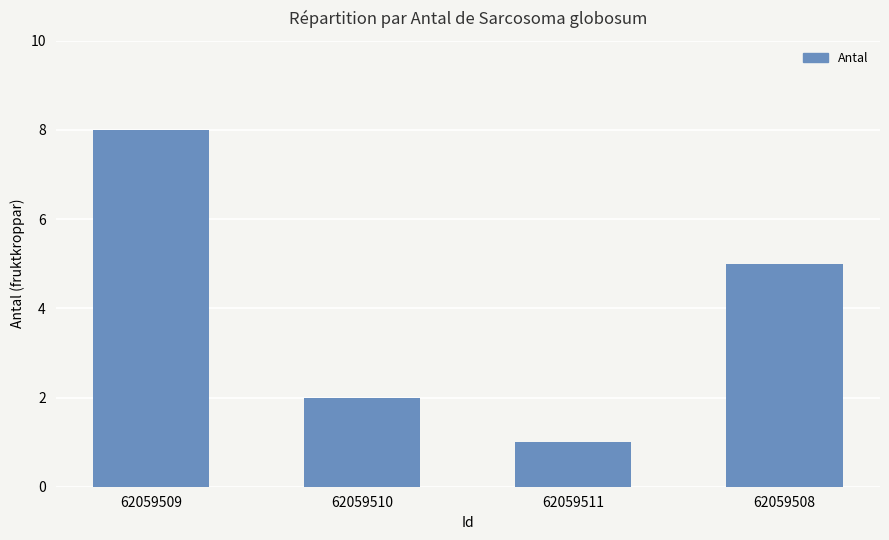

Reading left to right, what are all the values shown in this chart?

8	2	1	5